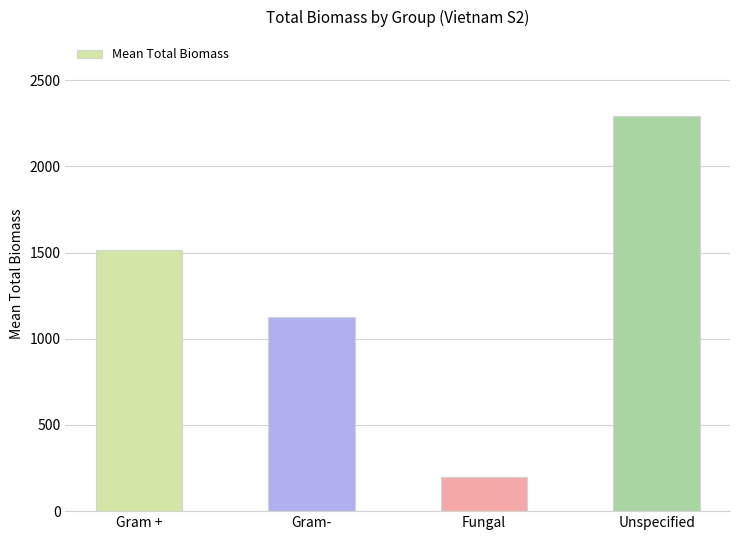

What is the value of the 1st bar from the left?

1513.7